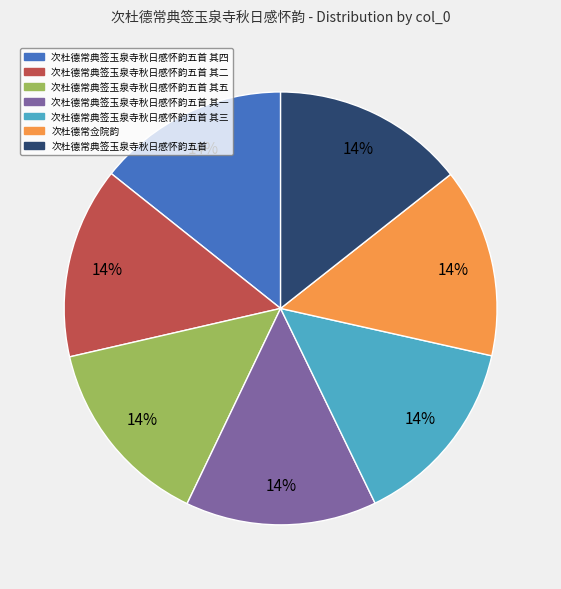

How many slices are in this pie chart?

7